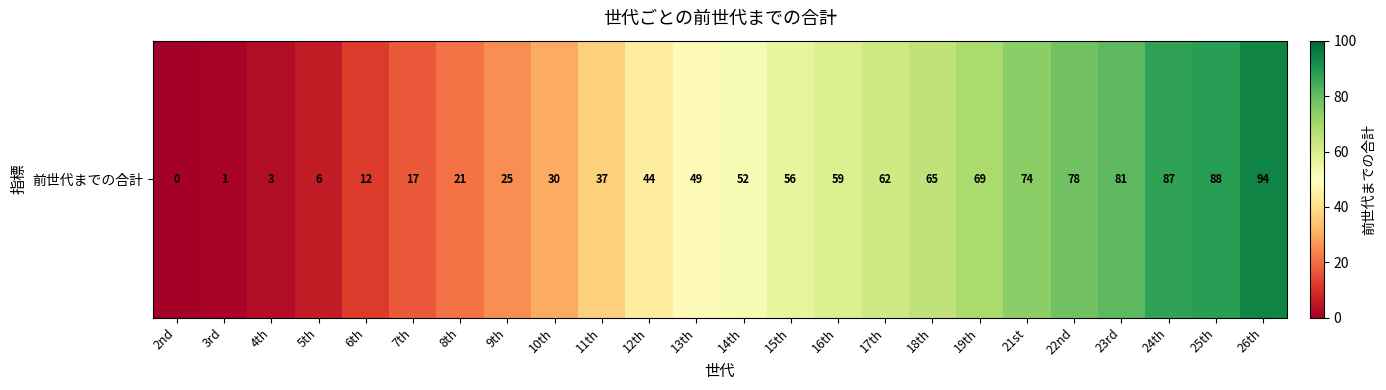

Reading right to left, transcribe all the data shown in this chart.

26th=94	25th=88	24th=87	23rd=81	22nd=78	21st=74	19th=69	18th=65	17th=62	16th=59	15th=56	14th=52	13th=49	12th=44	11th=37	10th=30	9th=25	8th=21	7th=17	6th=12	5th=6	4th=3	3rd=1	2nd=0